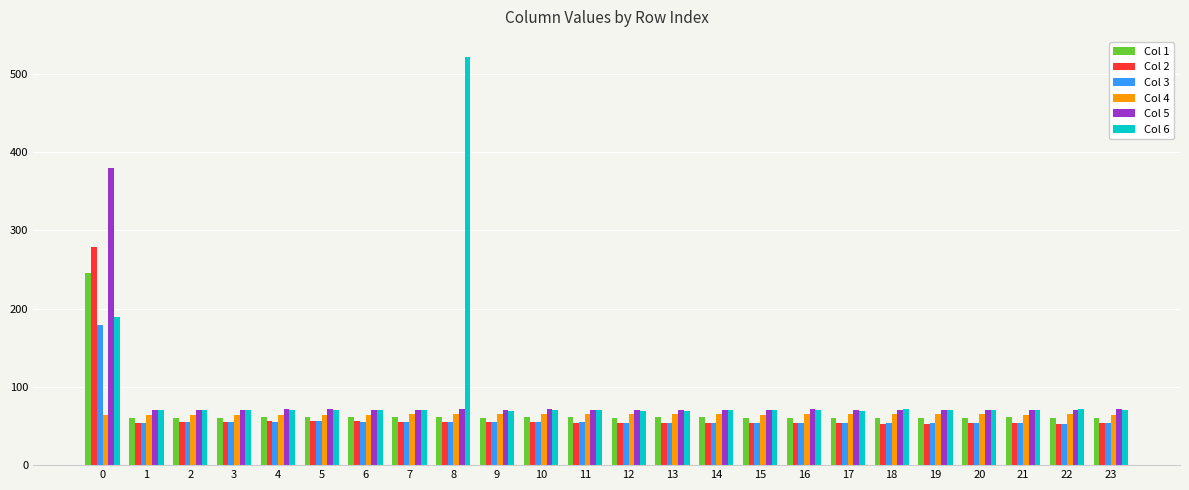

How many data points in Col 2 are above 54?

13